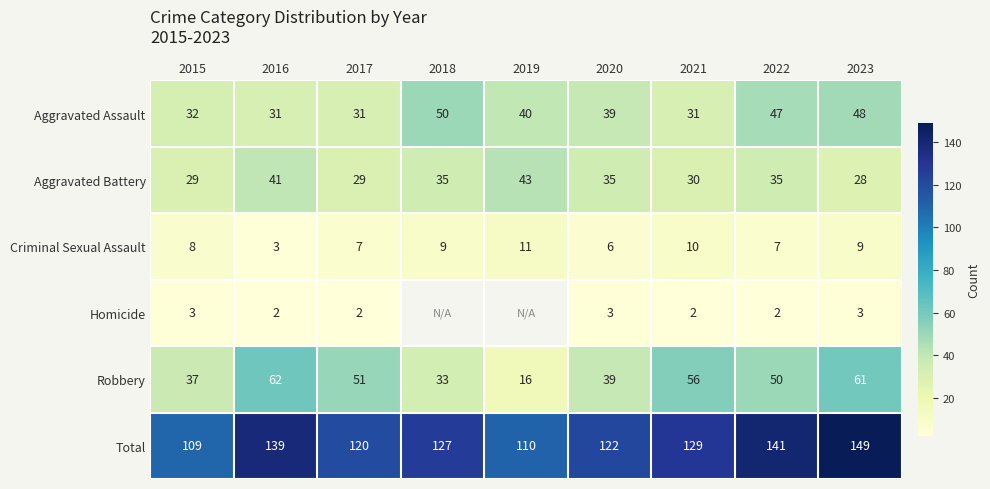

Is it true that Robbery equals 15.6 at 2023?

False